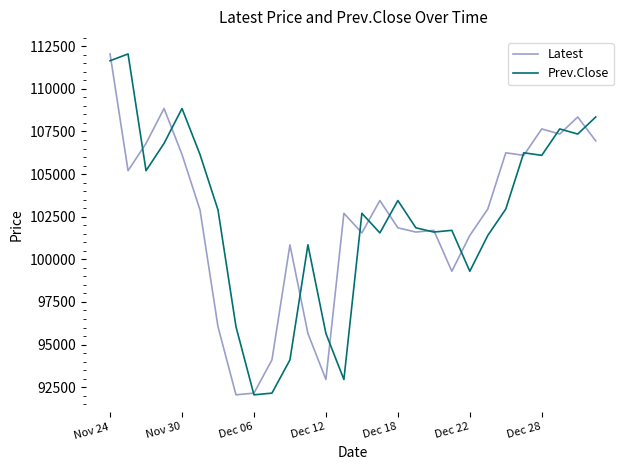

What is the maximum value shown in the chart?

112050